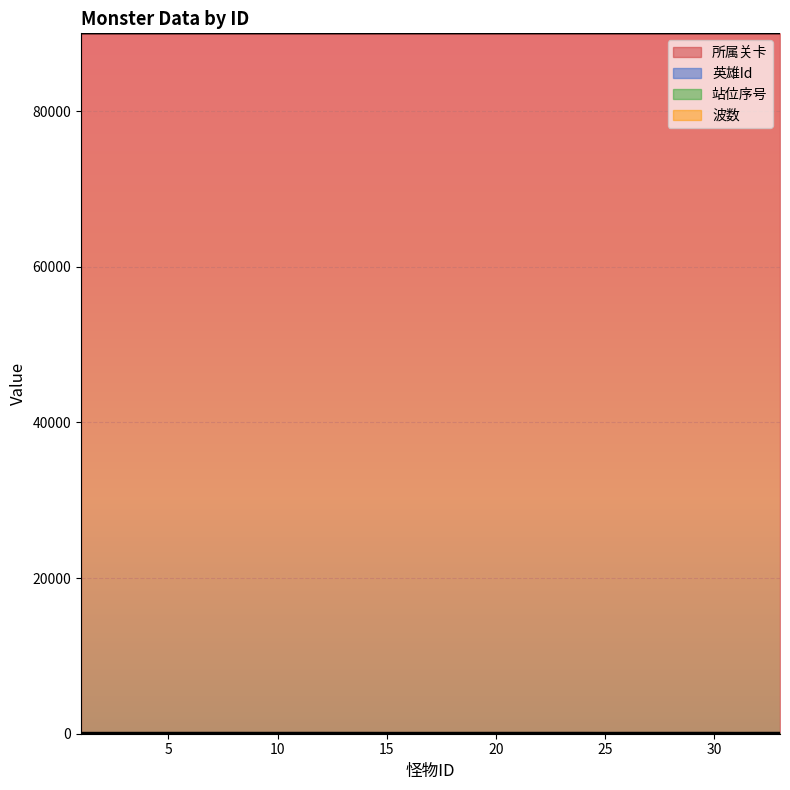

At which category does the chart reach its minimum across all series?

1